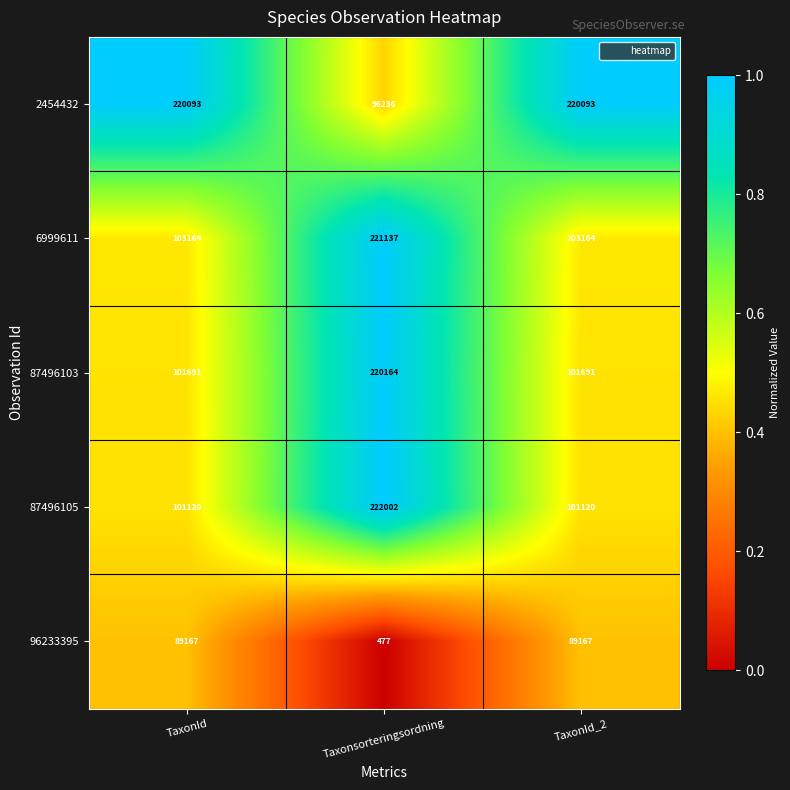

List the series in order of their peak value, highest first.

87496105, 6999611, 87496103, 2454432, 96233395